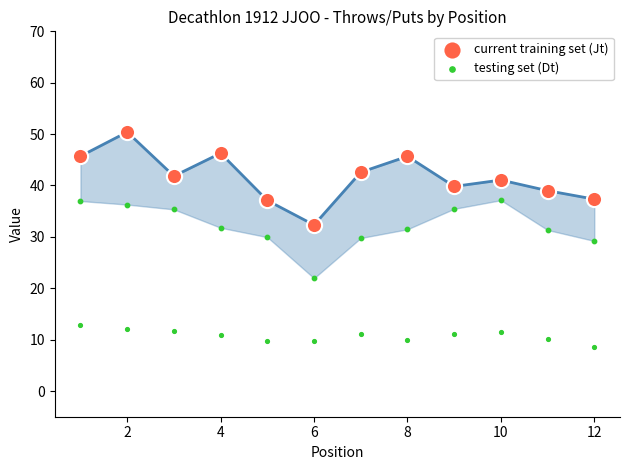

What are all the series names shown in the legend?

current training set (Jt), testing set (Dt)